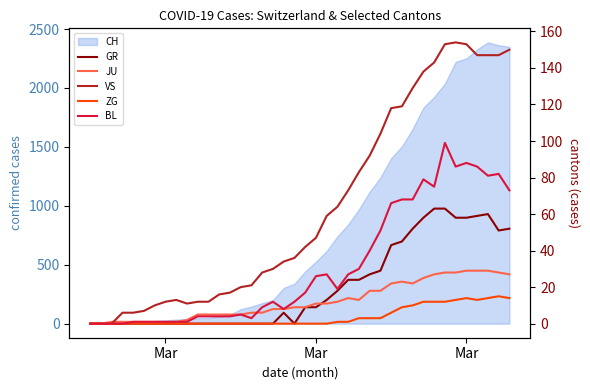

In BL, how many points are higher than both neighbors (excluding endpoints)?

7